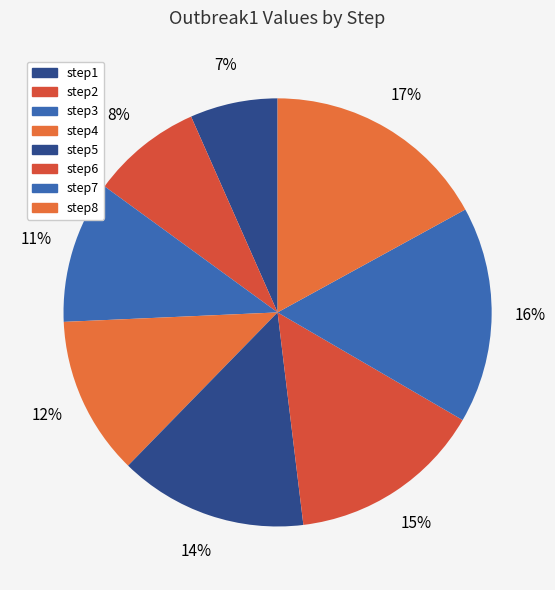

Which category has the smallest portion of the pie?

step1